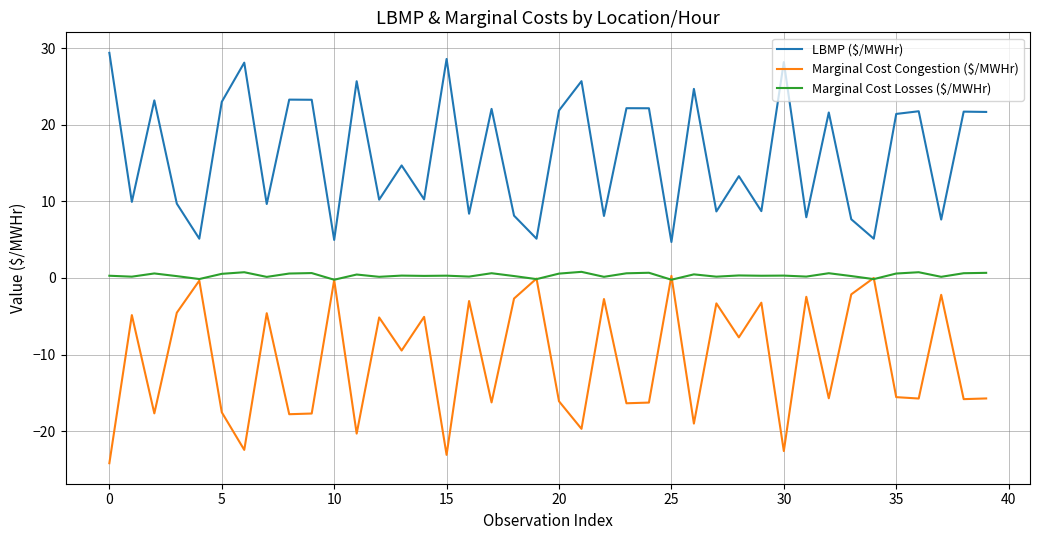

Count the number of data series in this chart.

3